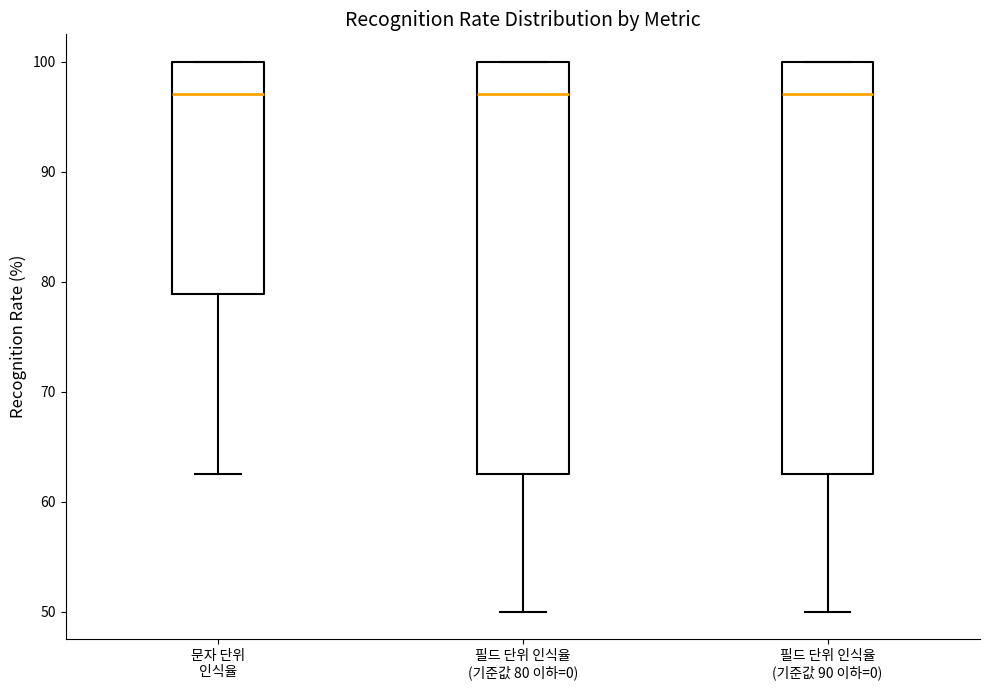

Reading left to right, read every box against the y-axis: the position of its median line, the range the box covers, and the ends of its whiskers. The values are not printed on the chart, so give them approximately, as read against the axis.

문자 단위 인식율: median 97, box 79 to 100, whiskers 63 to 100
필드 단위 인식율 (기준값 80 이하=0): median 97, box 63 to 100, whiskers 50 to 100
필드 단위 인식율 (기준값 90 이하=0): median 97, box 63 to 100, whiskers 50 to 100